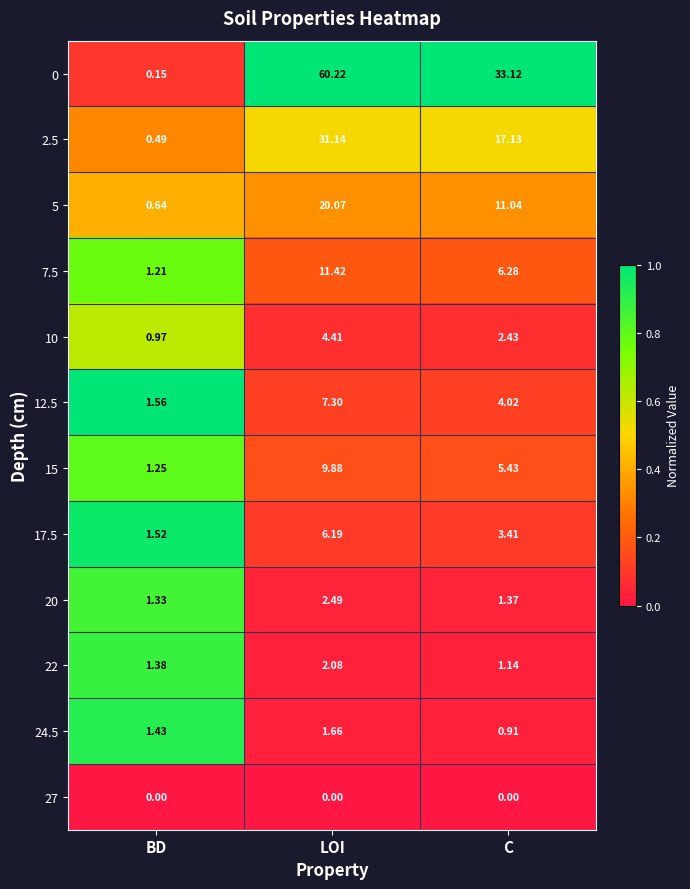

Which category has the highest value in the 17.5 series?

LOI